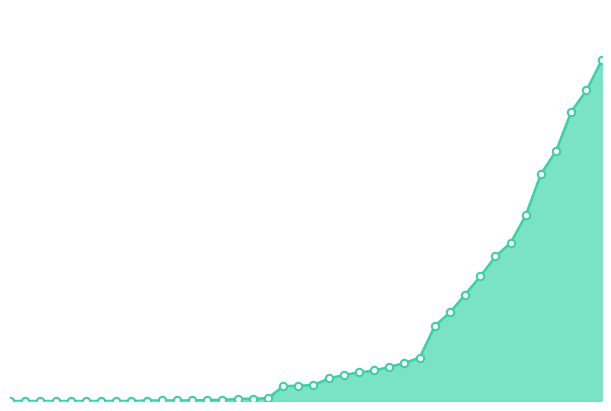

Does the chart have visible grid lines?

No